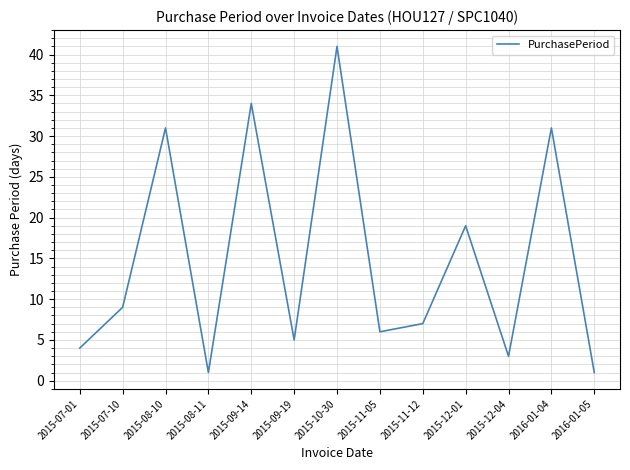

What position from the left is 2016-01-04?

12